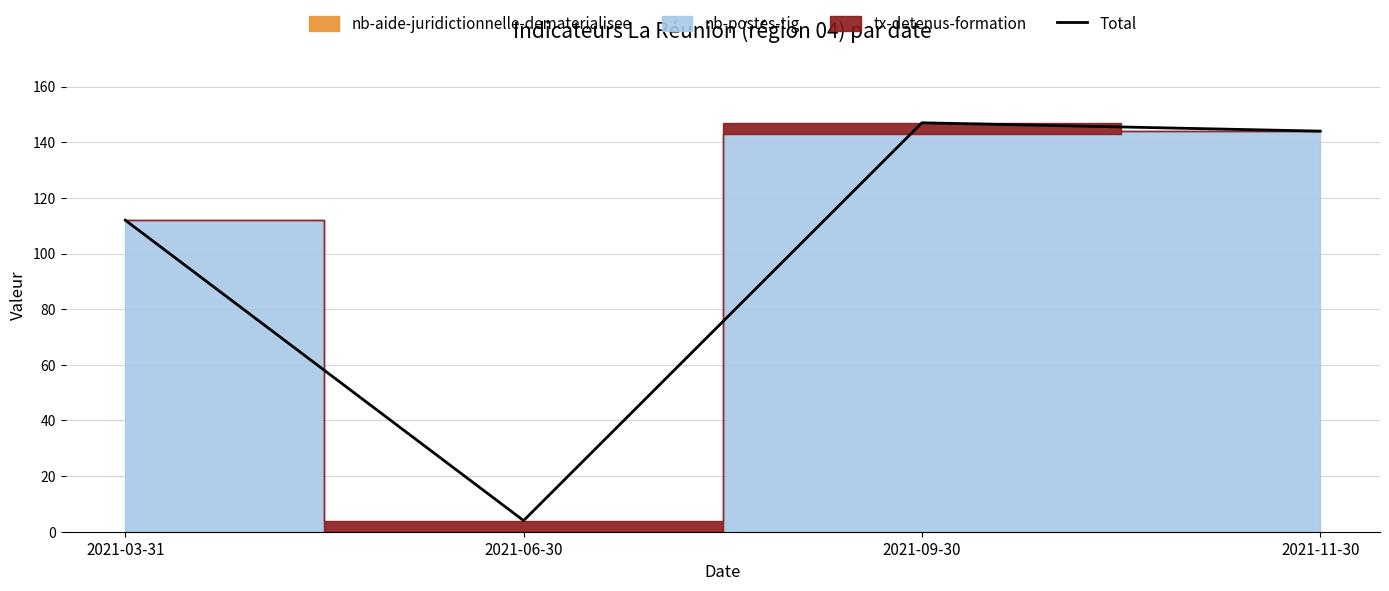

Does the chart have visible grid lines?

Yes